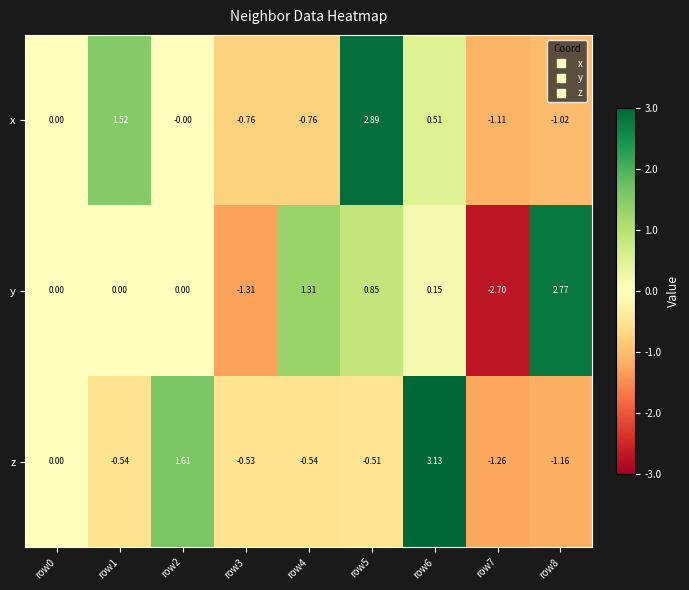

What is the difference between the highest and lowest values at row5?

3.4